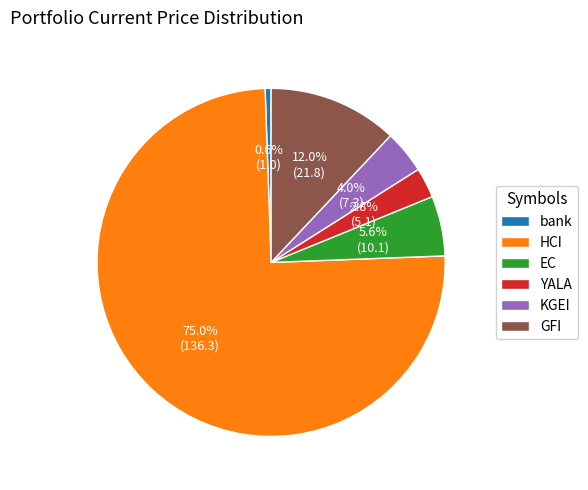

True or false: EC accounts for 1% of the total.

False